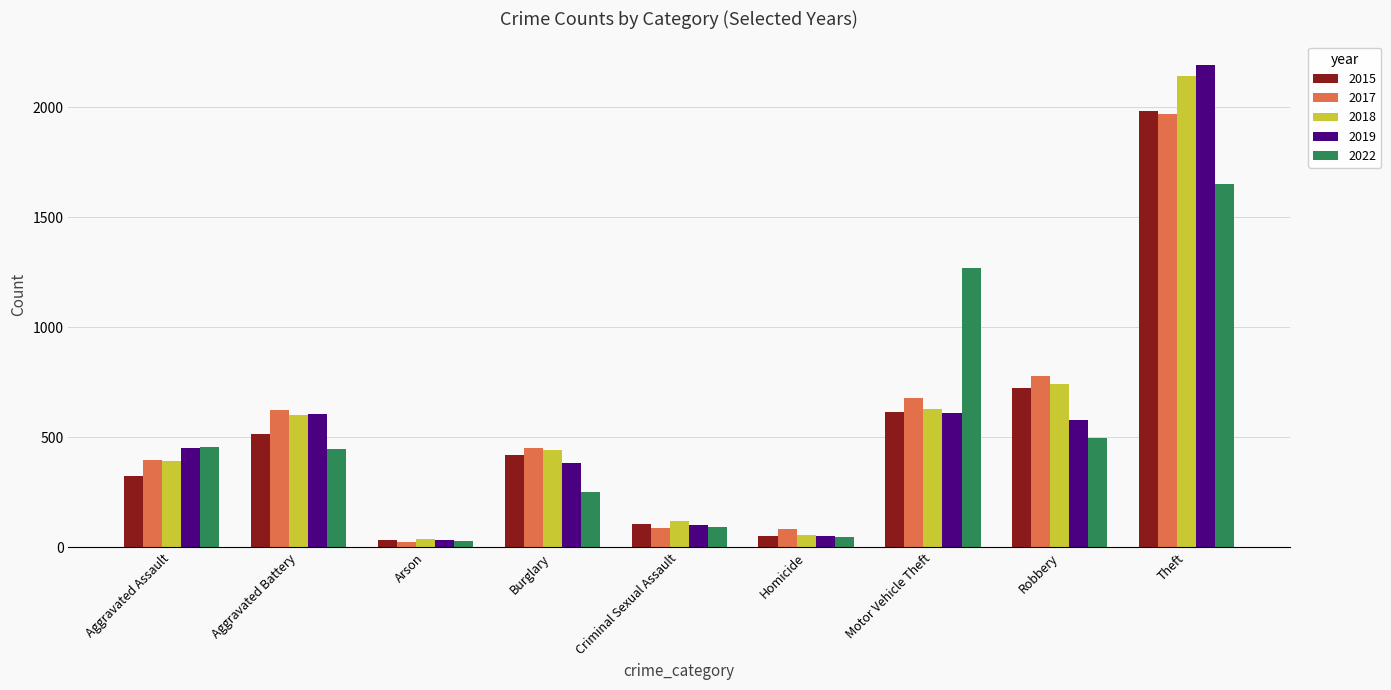

What are all the series names shown in the legend?

2015, 2017, 2018, 2019, 2022